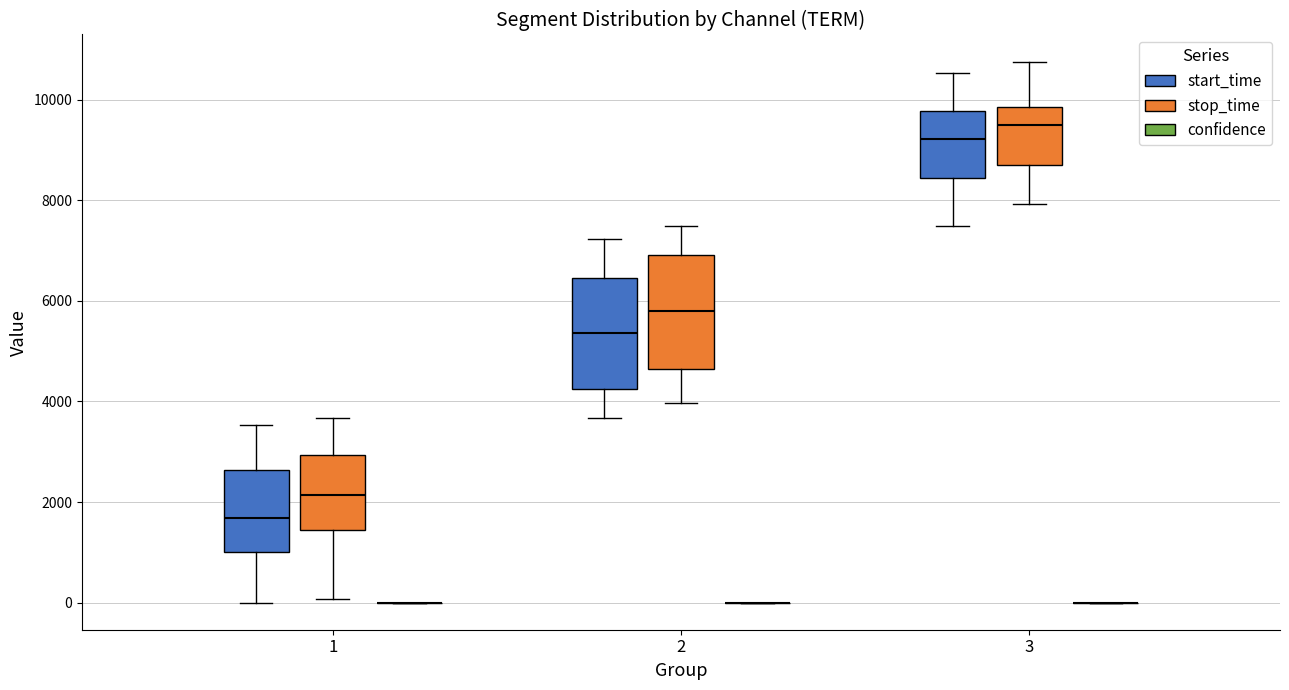

Reading left to right, read every box against the y-axis: the position of its median line, the range the box covers, and the ends of its whiskers. The values are not printed on the chart, so give them approximately, as read against the axis.

1 (start_time): median 1600, box 1000 to 2600, whiskers 0 to 3600
1 (stop_time): median 2200, box 1400 to 3000, whiskers 0 to 3600
1 (confidence): box collapsed to a line at 0, whiskers 0 to 0
2 (start_time): median 5400, box 4200 to 6400, whiskers 3600 to 7200
2 (stop_time): median 5800, box 4600 to 7000, whiskers 4000 to 7400
2 (confidence): box collapsed to a line at 0, whiskers 0 to 0
3 (start_time): median 9200, box 8400 to 9800, whiskers 7400 to 10600
3 (stop_time): median 9400, box 8800 to 9800, whiskers 8000 to 10800
3 (confidence): box collapsed to a line at 0, whiskers 0 to 0